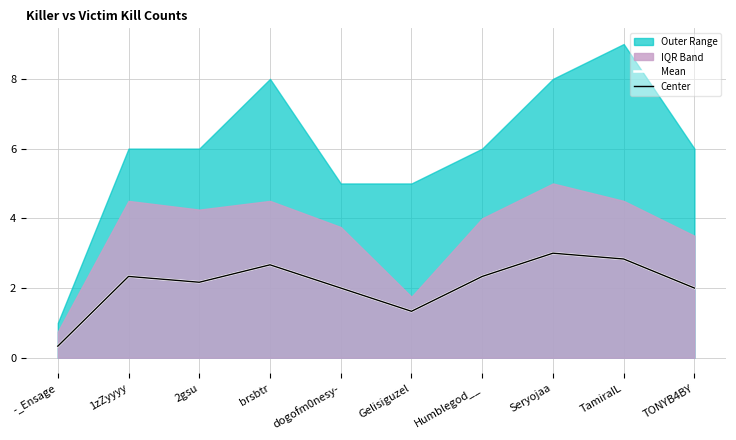

The value of Center at Gelisiguzel is 2.4. True or false?

False